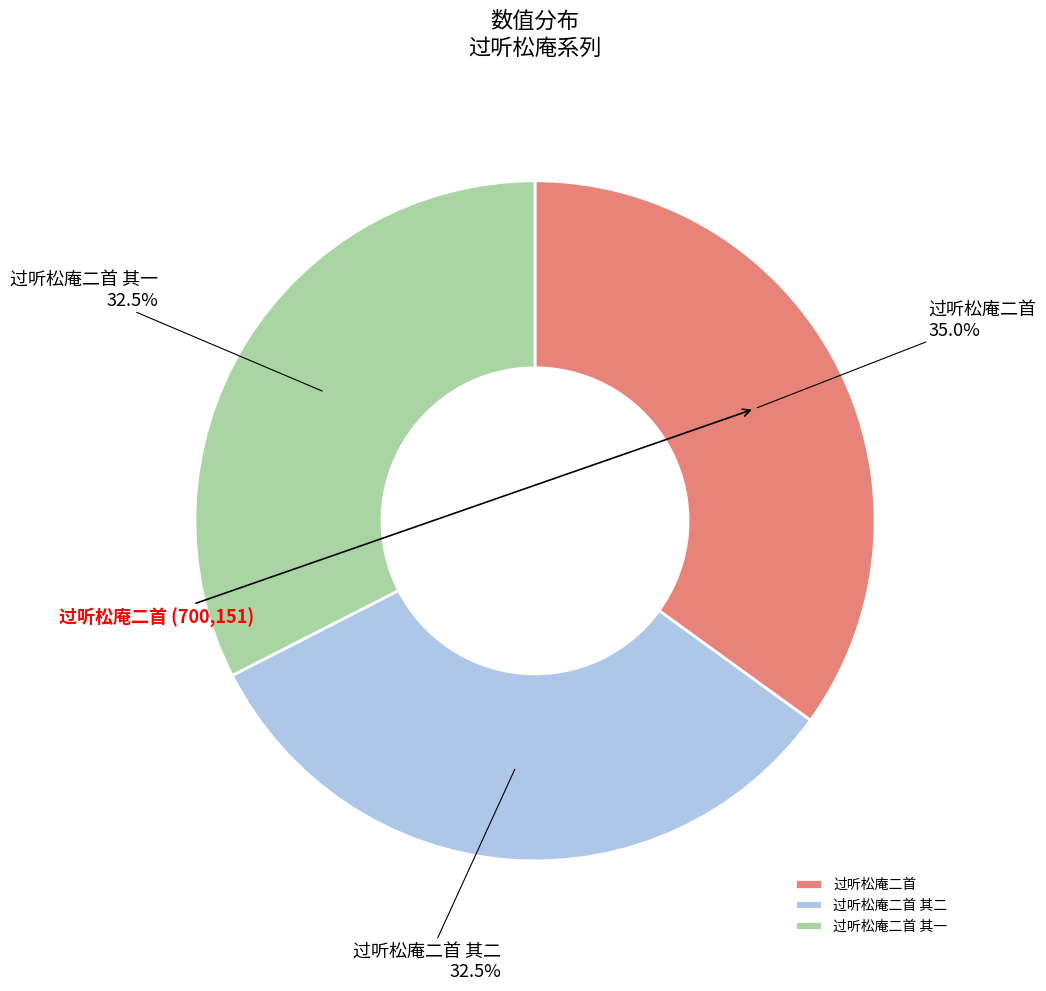

Does 过听松庵二首 其二 represent more than half of the total?

No